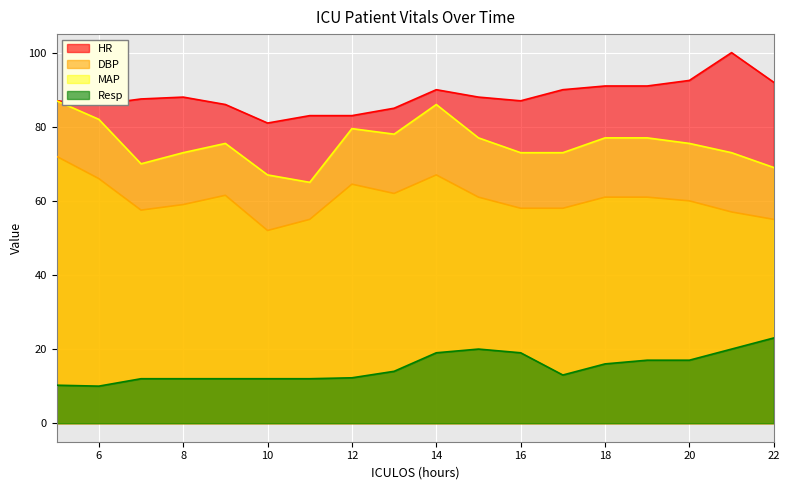

What is the difference between the maximum and minimum values in the HR series?

19.0